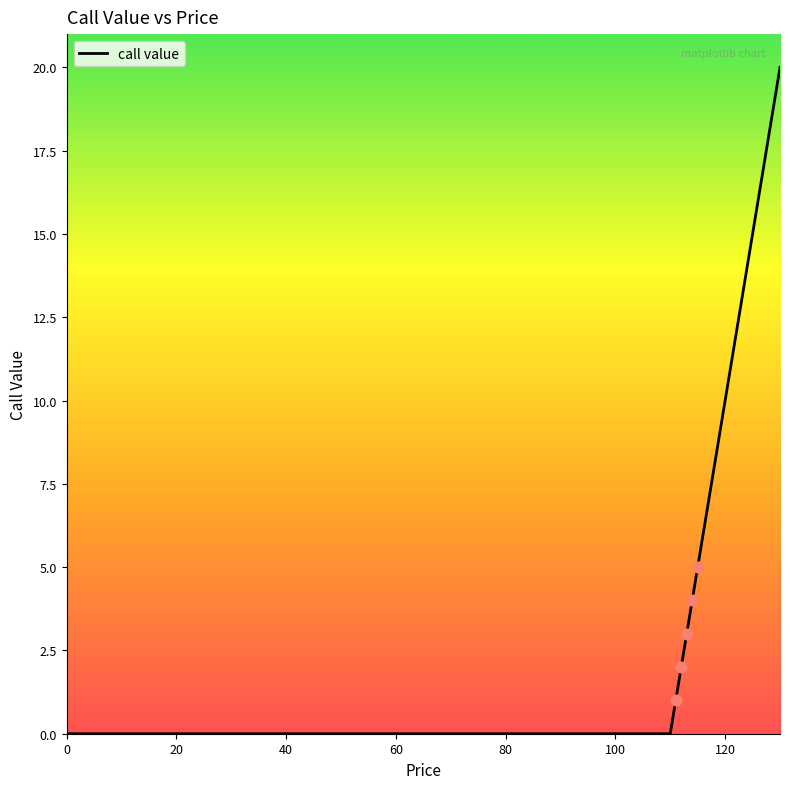

What is the difference between the maximum and minimum values?

20